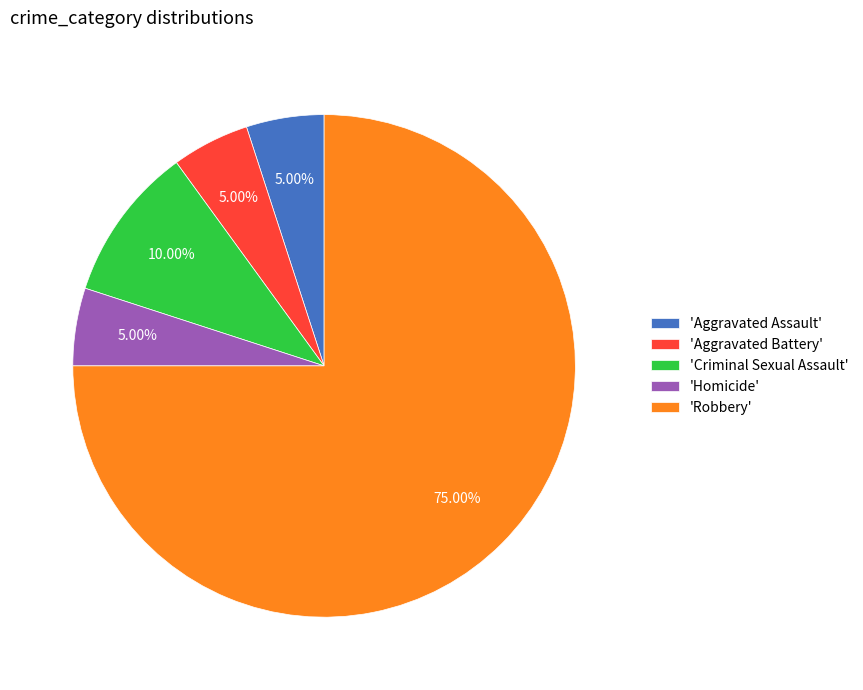

Do 'Aggravated Battery' and 'Aggravated Assault' together represent more than half of the pie?

No